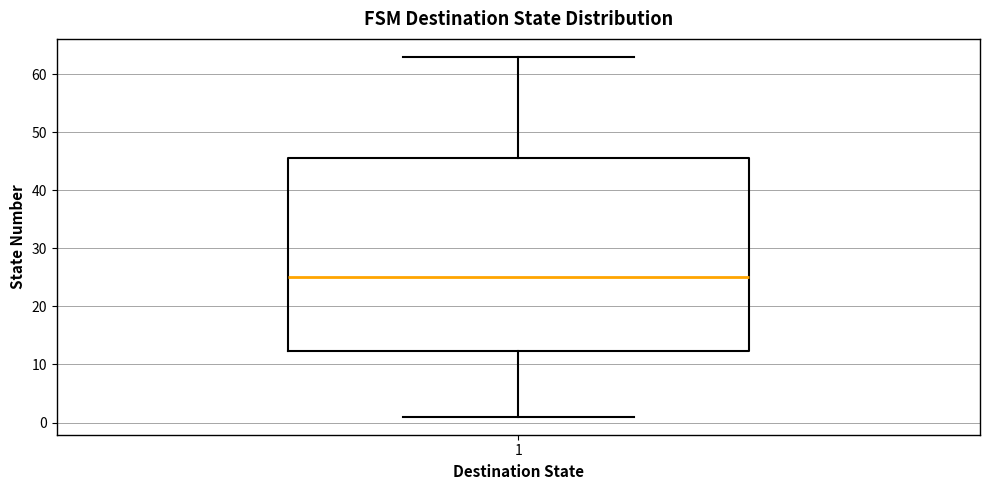

Transcribe this box plot: give where the median line is, the range the box spans, and where the two whiskers end, as read against the y-axis. The values are not printed on the chart, so give them approximately, as read against the axis.

median 25, box 12 to 46, whiskers 1 to 63